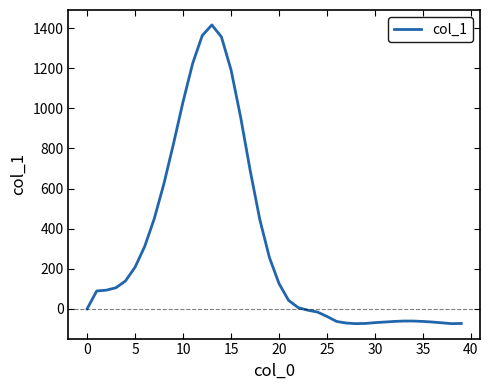

What is the smallest value displayed?

-74